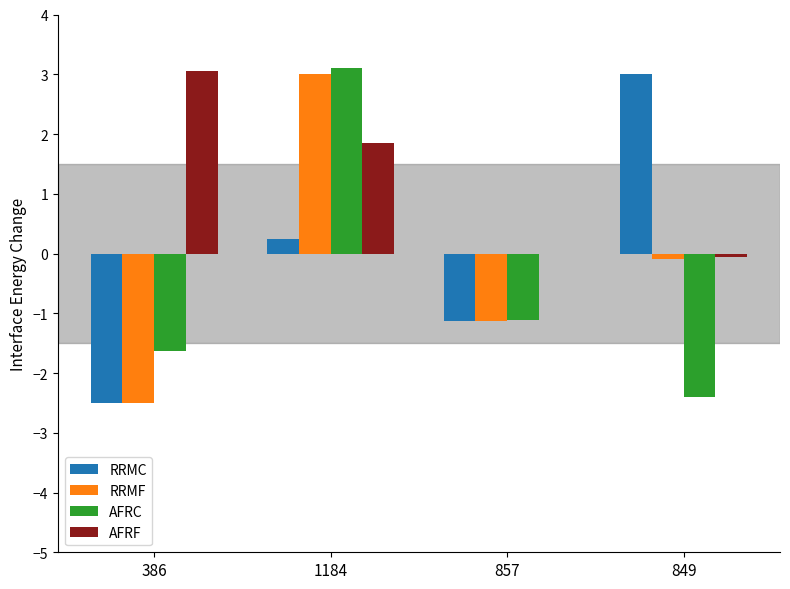

The value of RRMF at 1184 is 0.7. True or false?

False